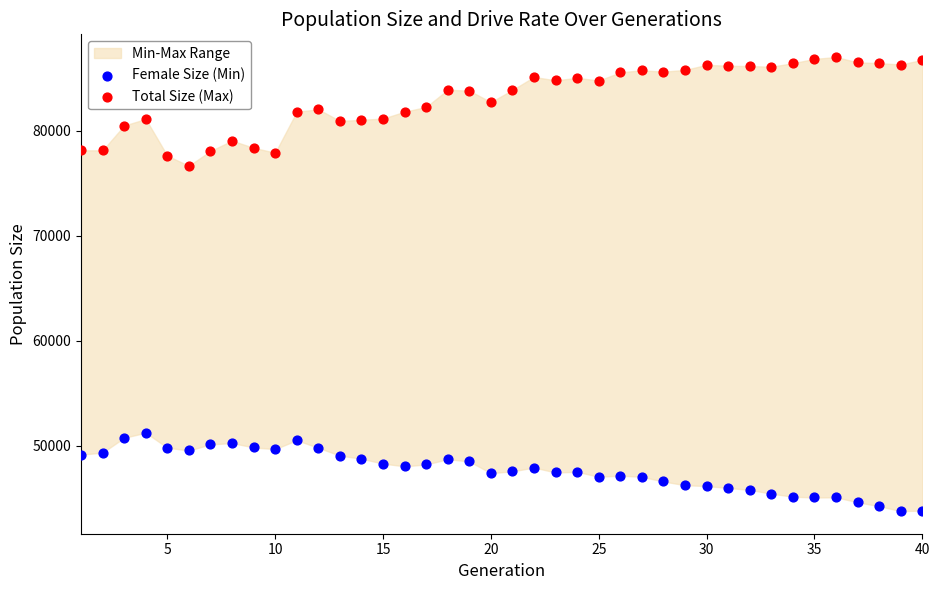

Which series reaches the minimum Y coordinate?

Female Size (Min)